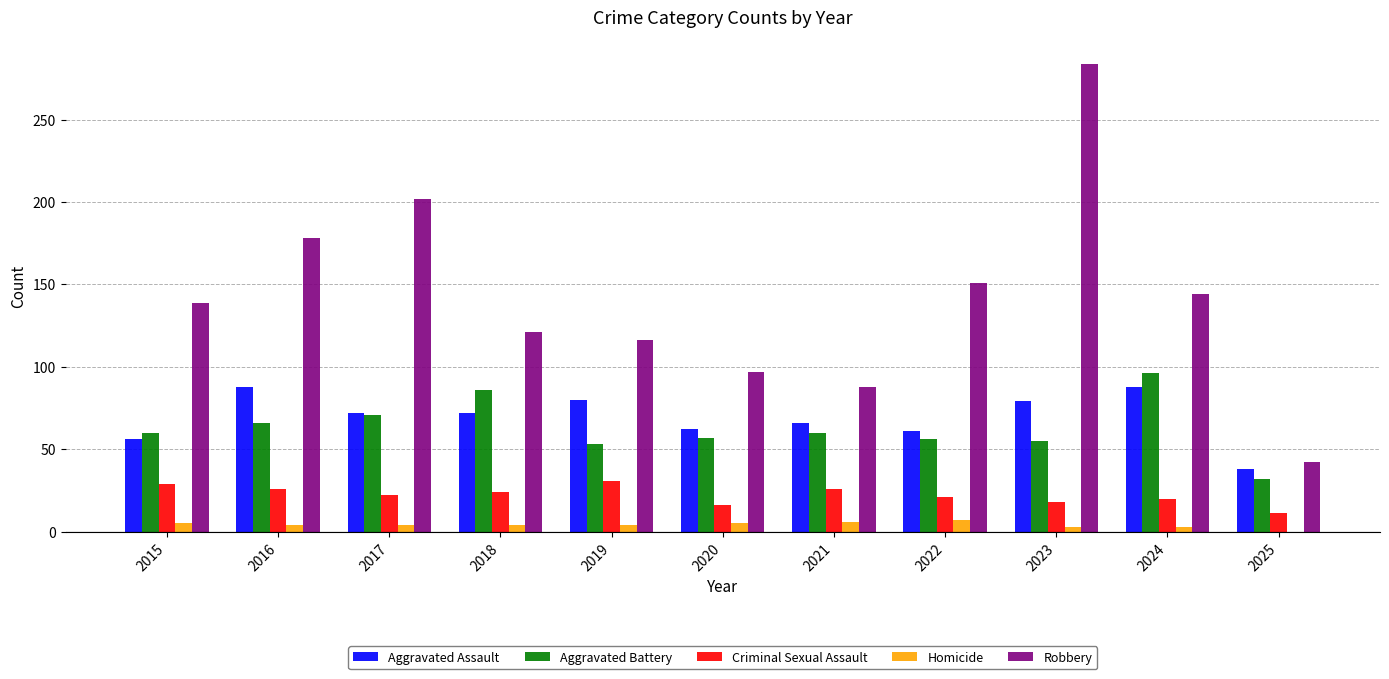

Between 2018 and 2019, which series saw the biggest shift?

Aggravated Battery